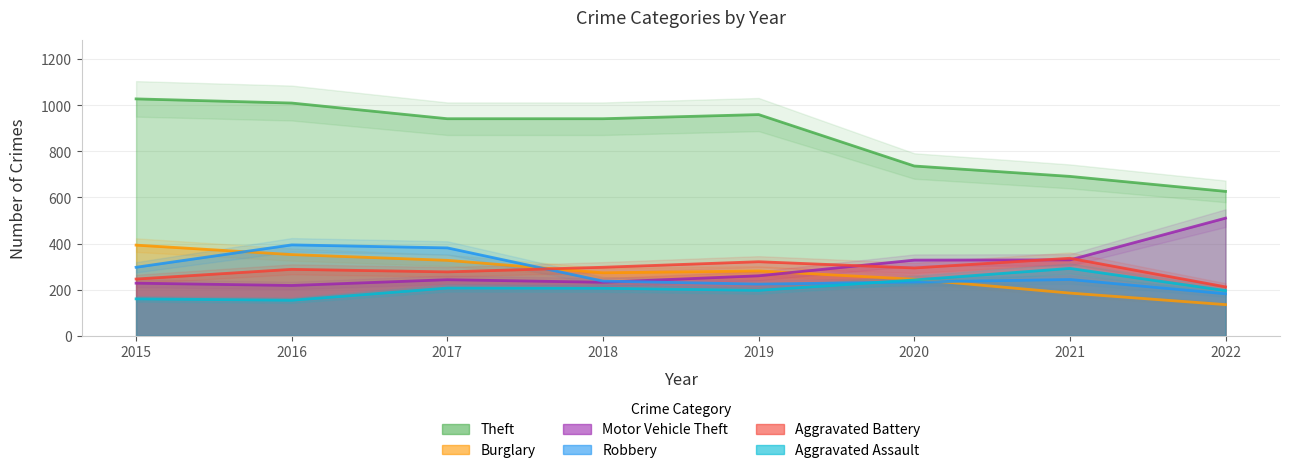

At how many categories does at least one series exceed 796?

5